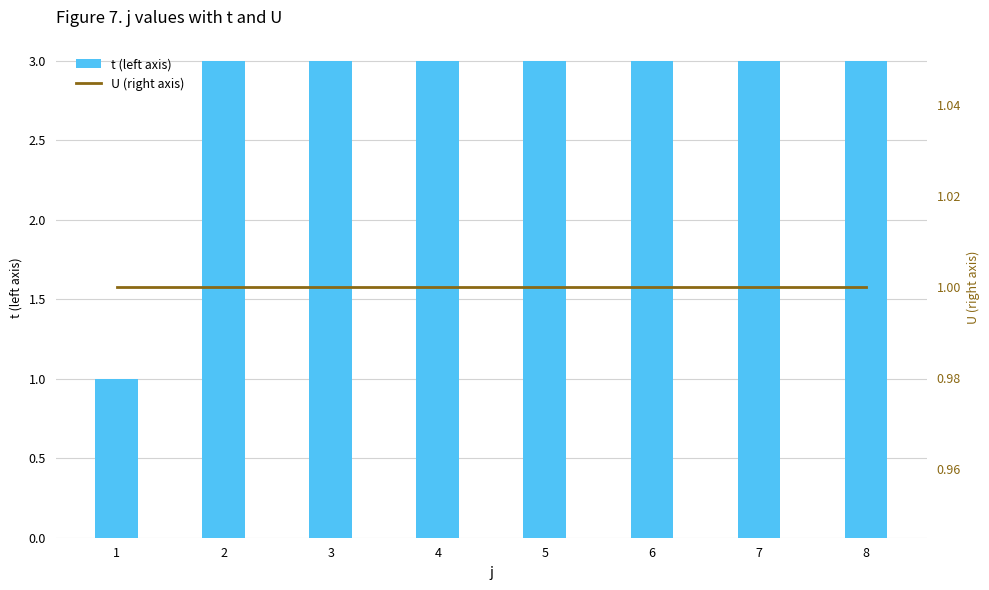

Rank the series by their maximum value, from highest to lowest.

t (left axis), U (right axis)